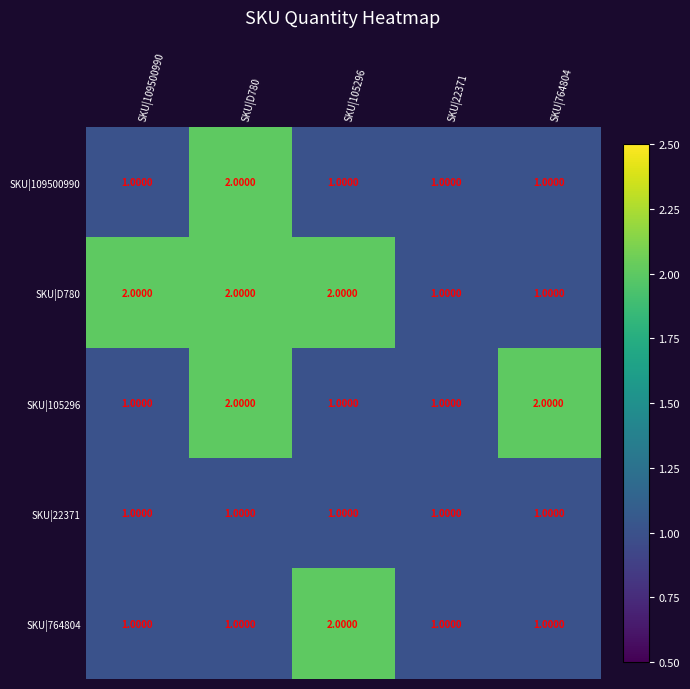

Which series has the largest total across all categories?

SKU|D780